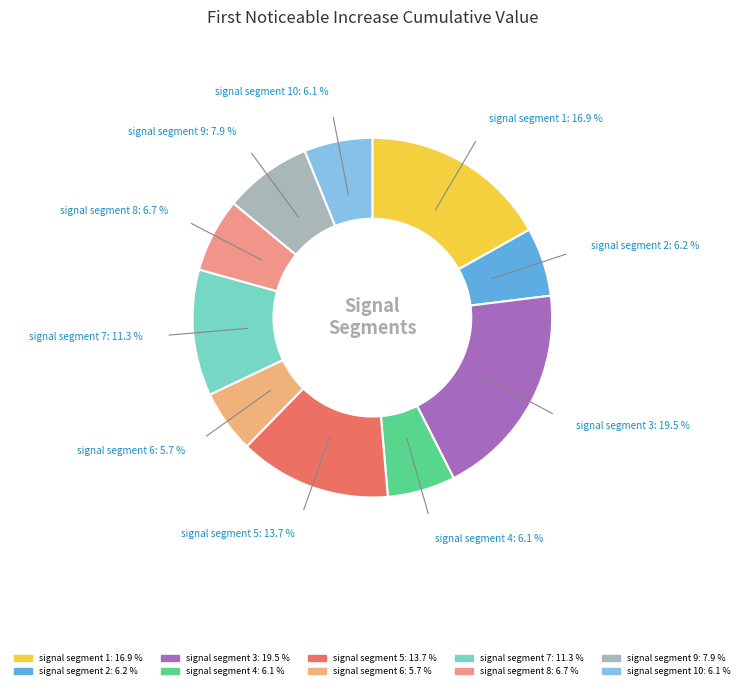

Is there a majority slice in this chart?

No